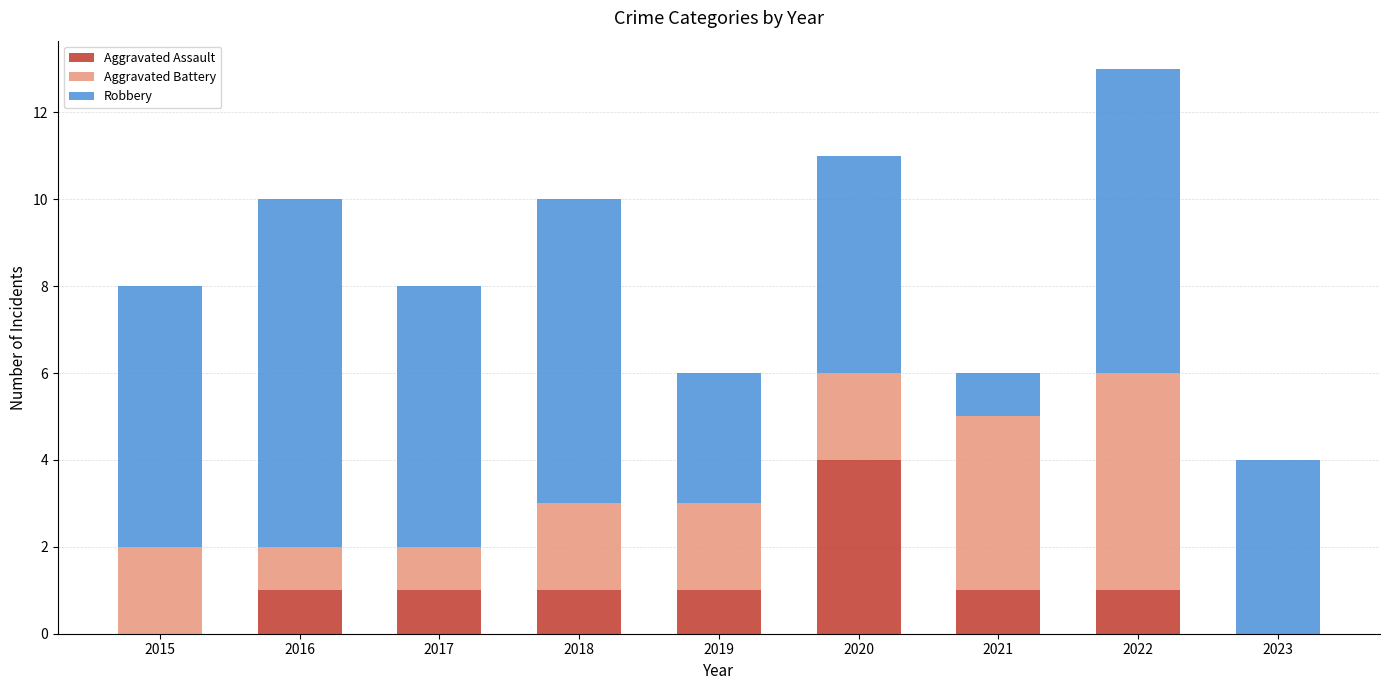

What is the total value across all series at 2017?

8